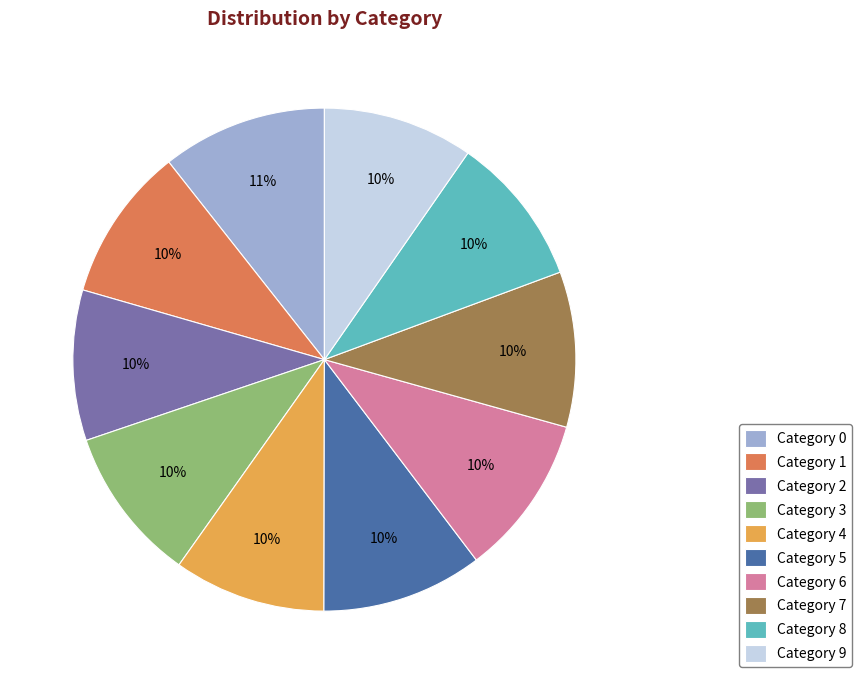

Is it true that Category 3 is 23% of the pie?

False